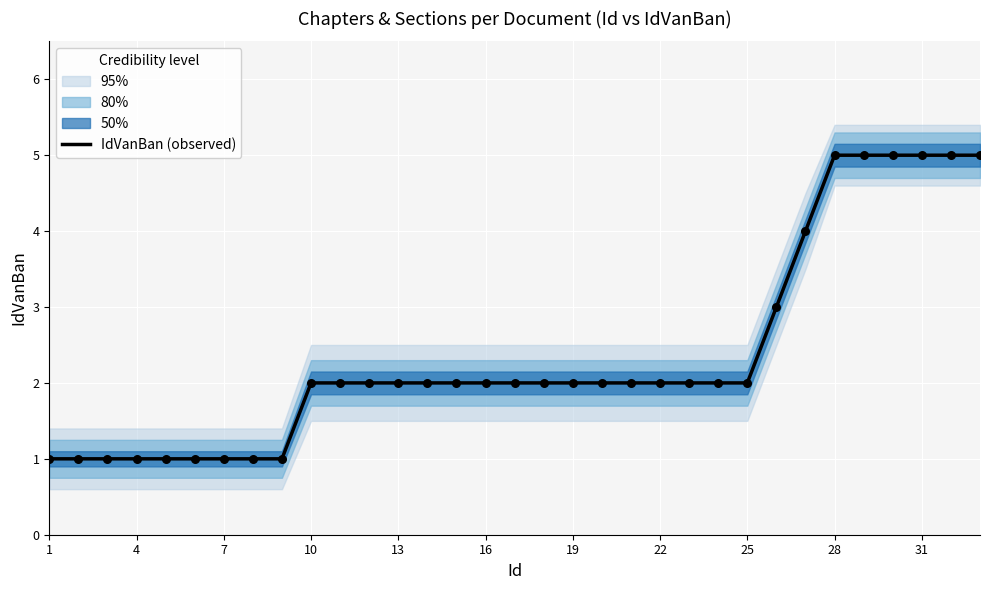

The IdVanBan (observed) series shows 2 at 16. True or false?

True